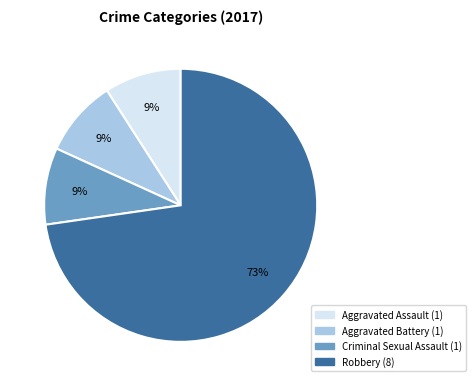

To the nearest percent, what is the difference between the largest and smallest slice percentages?

64%